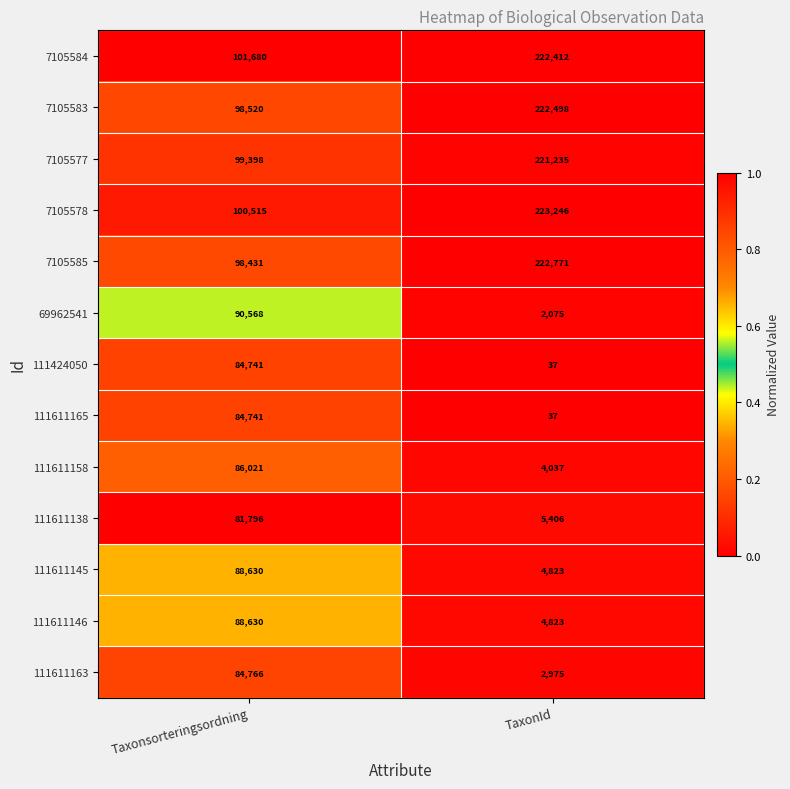

Reading left to right, list all the values displayed in this chart.

7105584: 101680	222412
7105583: 98520	222498
7105577: 99398	221235
7105578: 100515	223246
7105585: 98431	222771
69962541: 90568	2075
111424050: 84741	37
111611165: 84741	37
111611158: 86021	4037
111611138: 81796	5406
111611145: 88630	4823
111611146: 88630	4823
111611163: 84766	2975